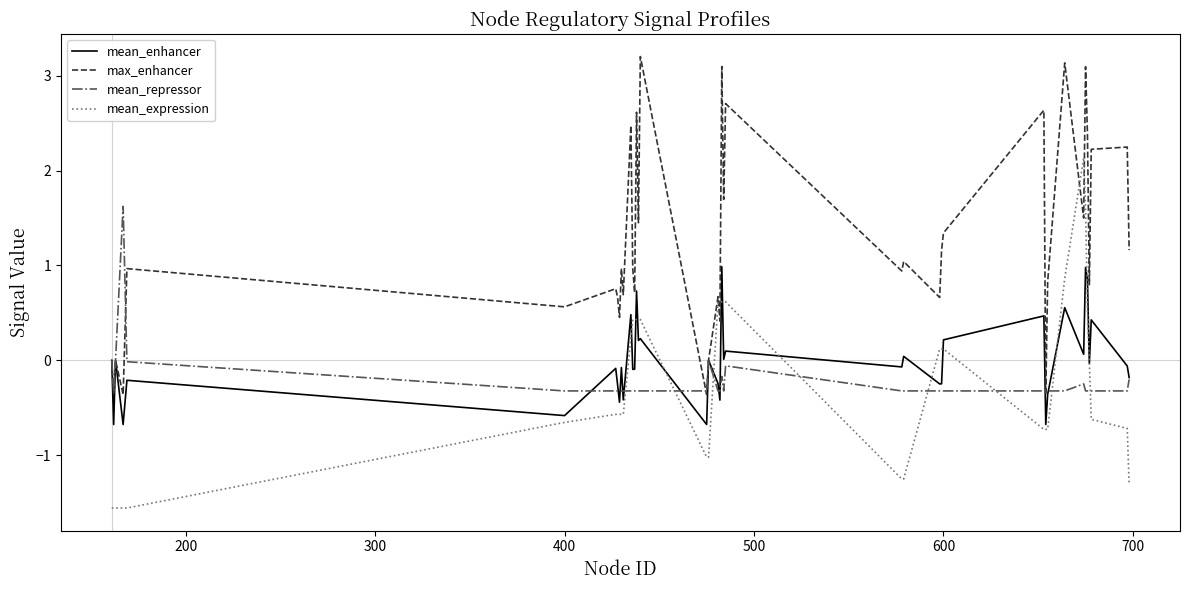

How many lines are shown in the chart?

4